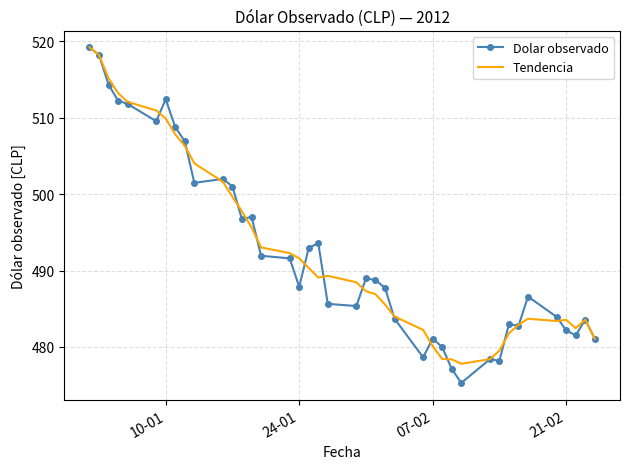

List the series in order of their peak value, highest first.

Dolar observado, Tendencia